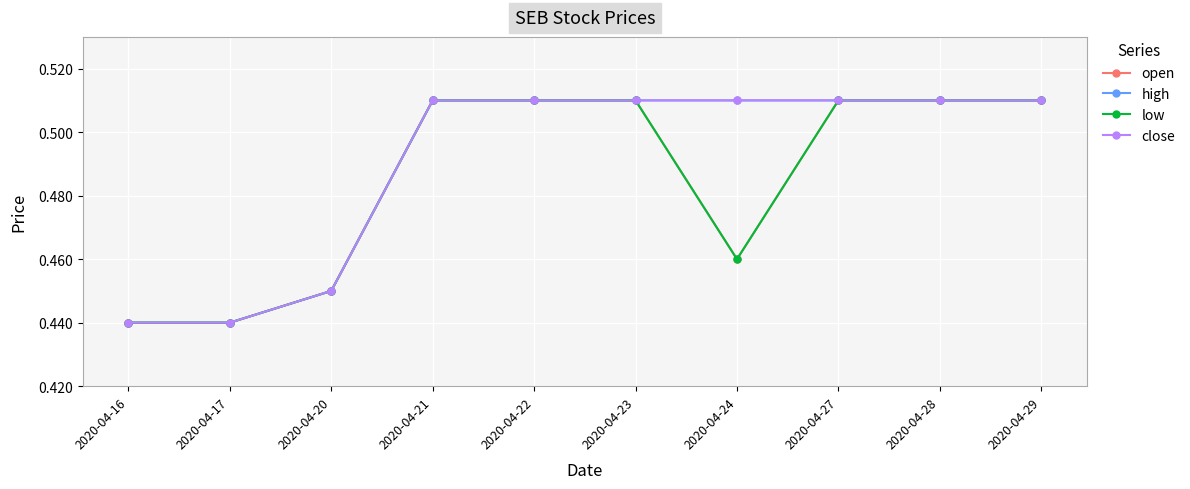

Which category has the highest value in the high series?

2020-04-21